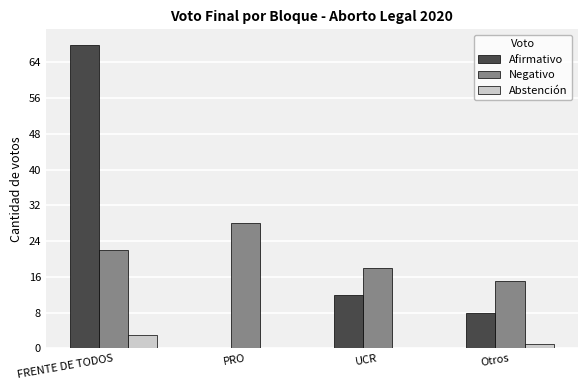

At which label is Abstención closest to 1?

Otros